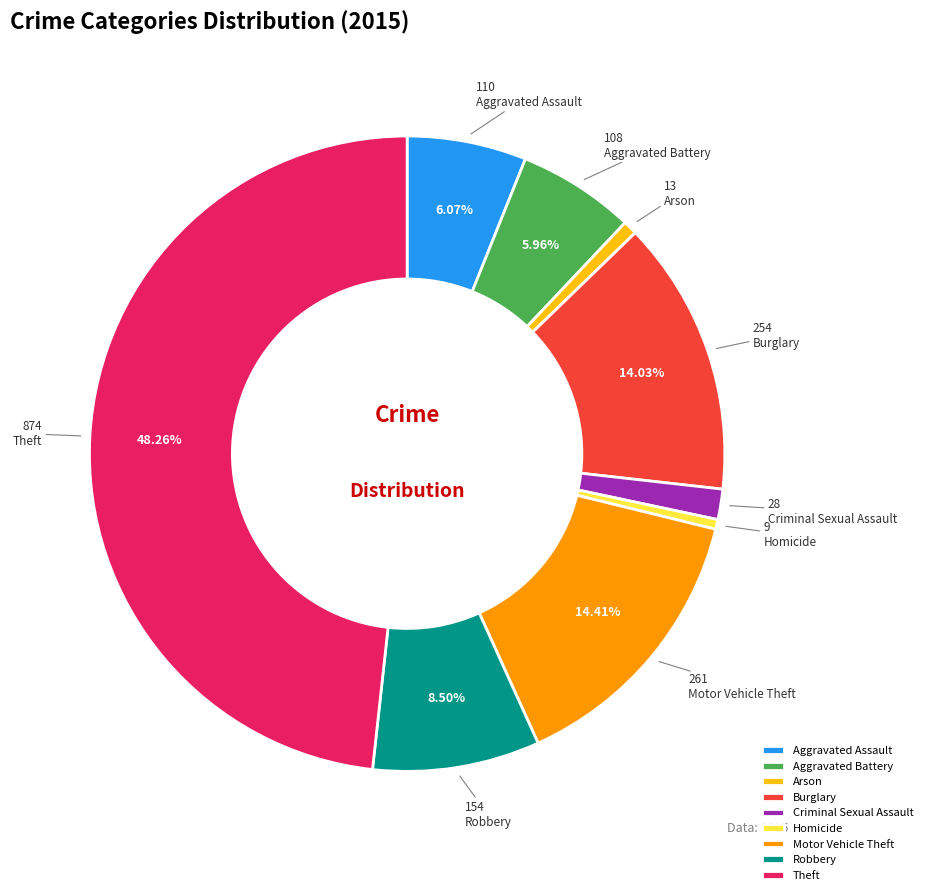

Which slice is the largest?

Theft